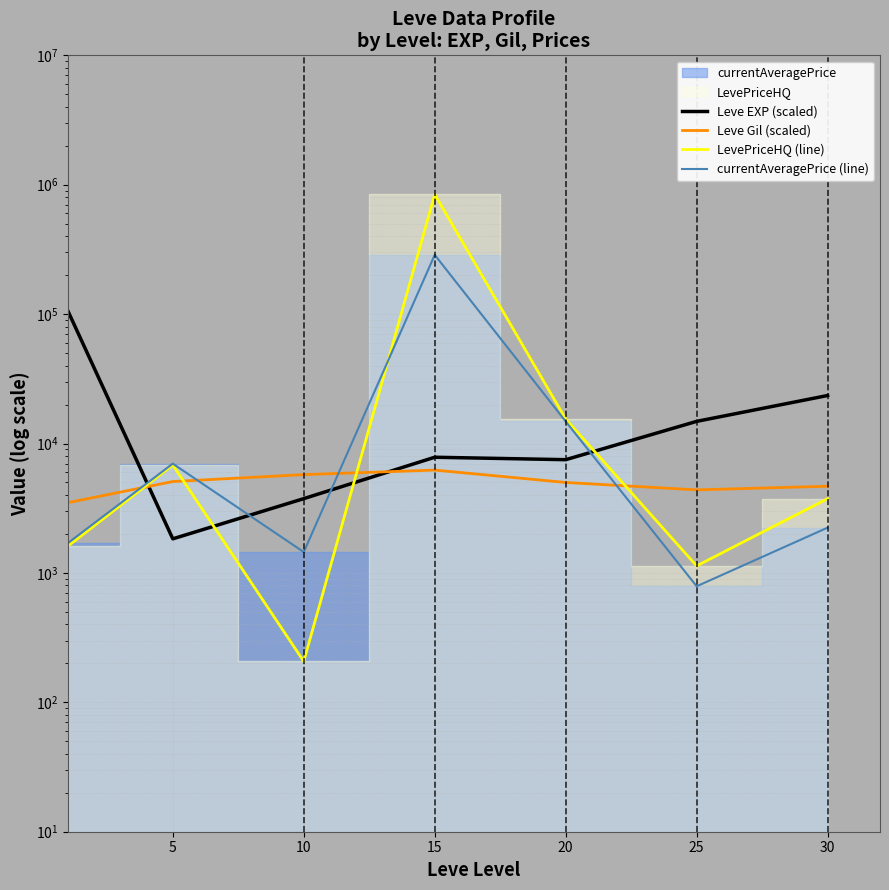

At 20, list the series in order from smallest to largest.

Leve Gil (scaled), Leve EXP (scaled), currentAveragePrice (line), LevePriceHQ (line)